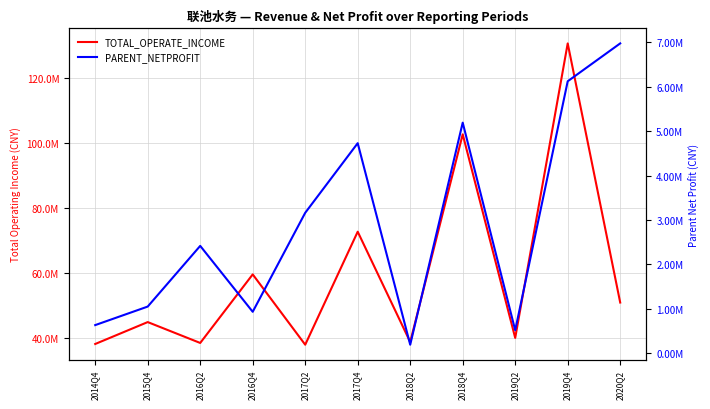

What are all the series names shown in the legend?

TOTAL_OPERATE_INCOME, PARENT_NETPROFIT